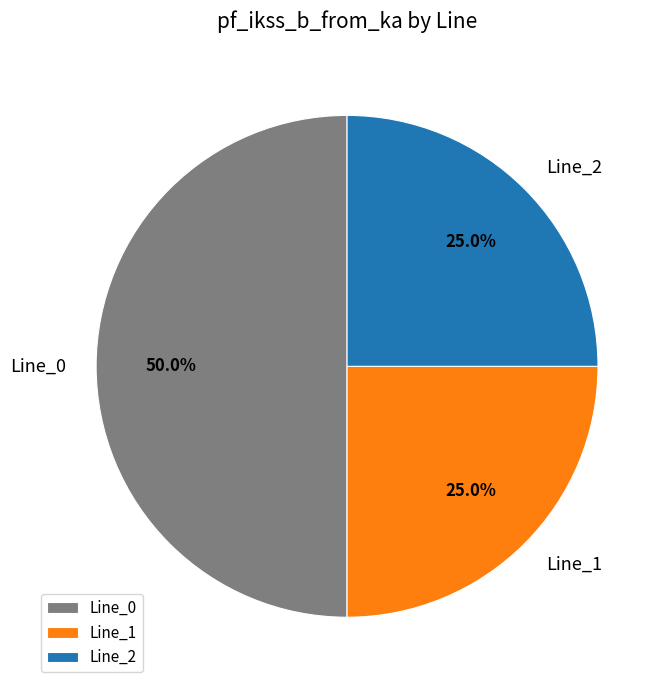

Is it true that Line_0 is 50% of the pie?

True